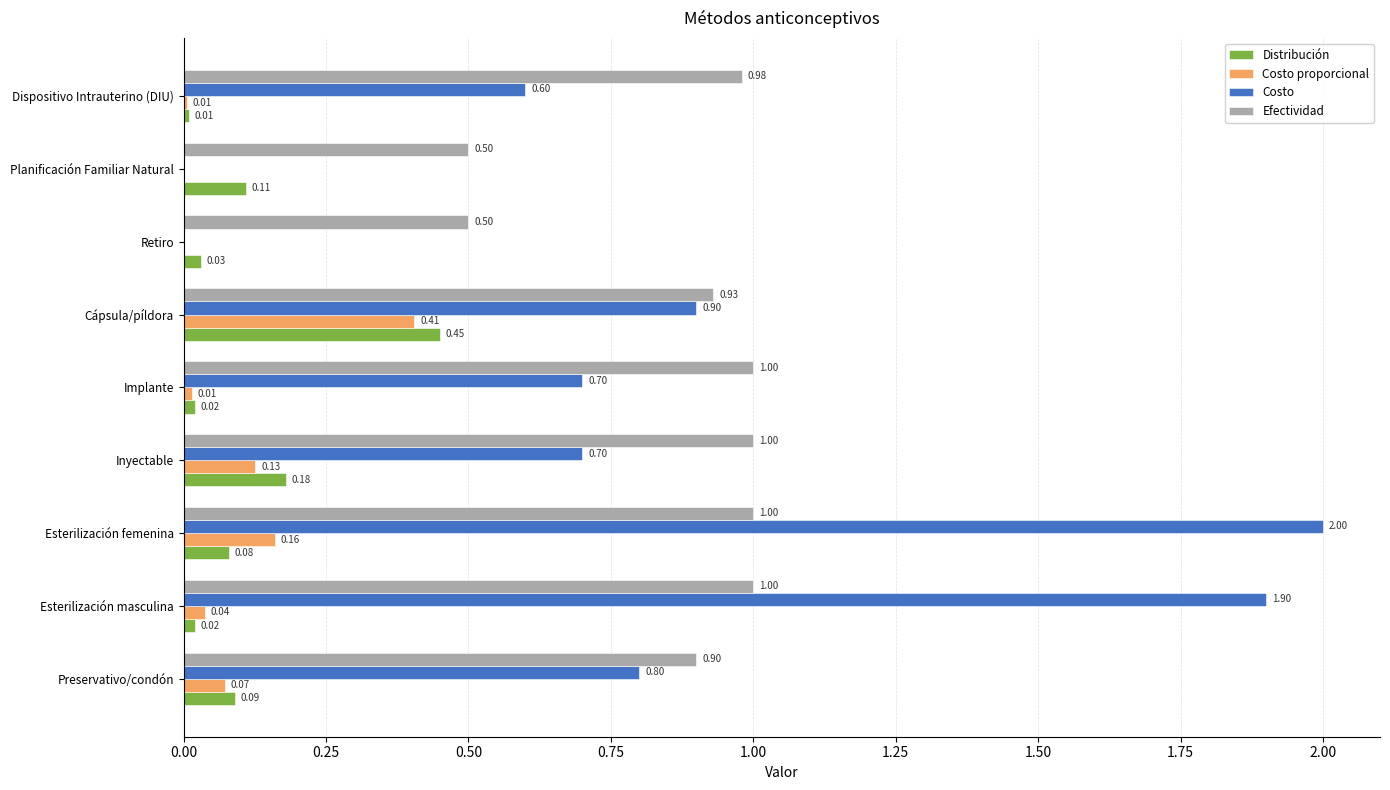

At which category is the sum across all series the highest?

Esterilización femenina